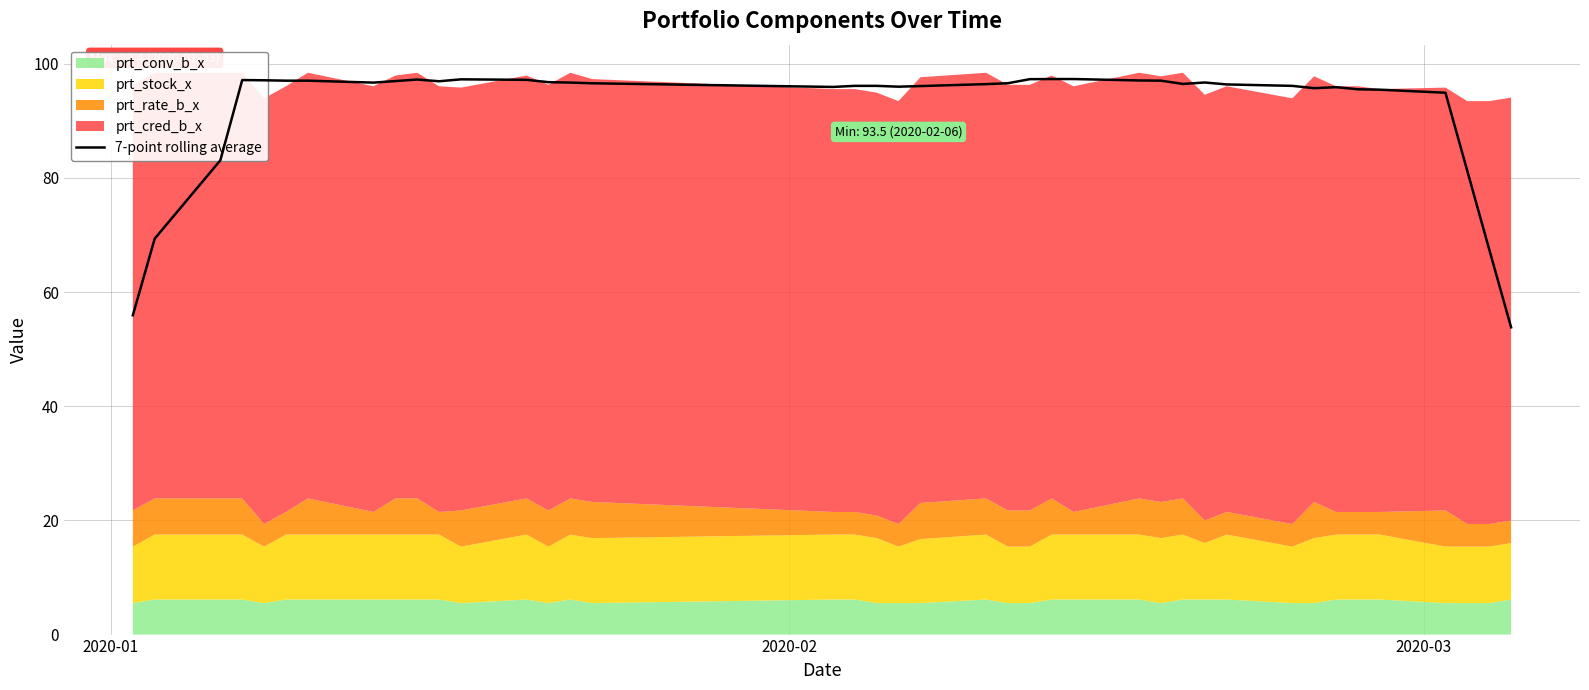

What is the maximum value for 7-point rolling average?

97.3